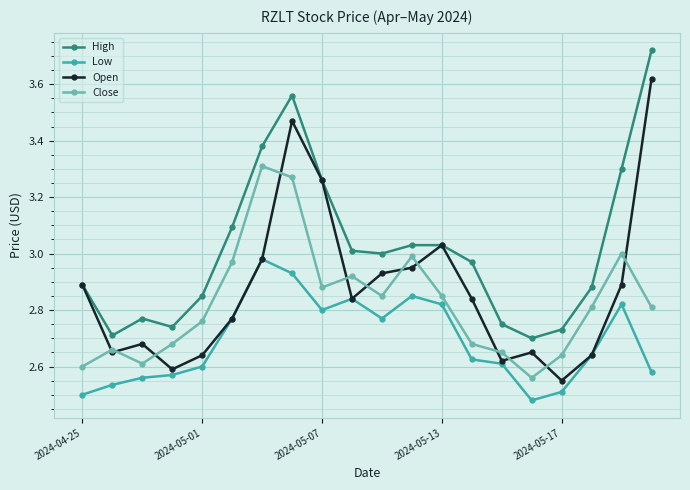

True or false: High and Close cross at least once.

False